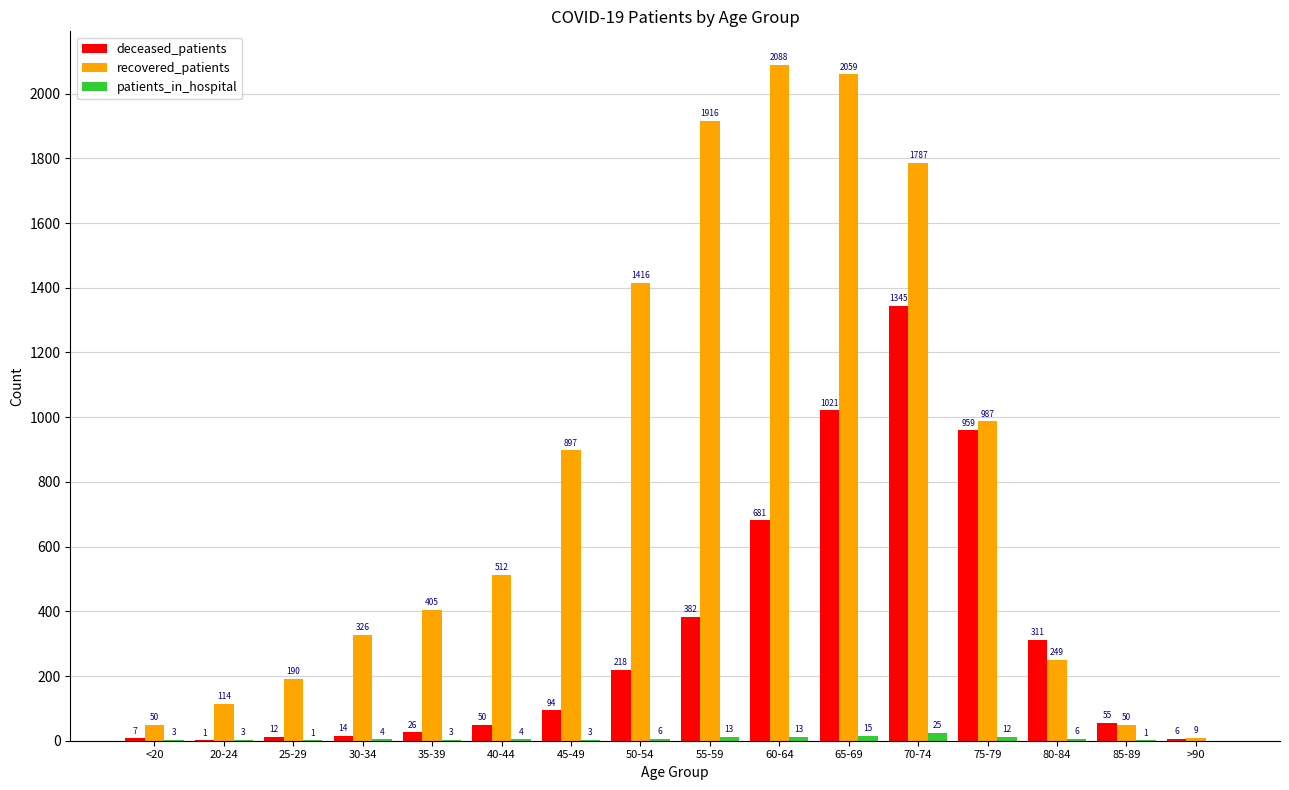

Which series has the largest total across all categories?

recovered_patients